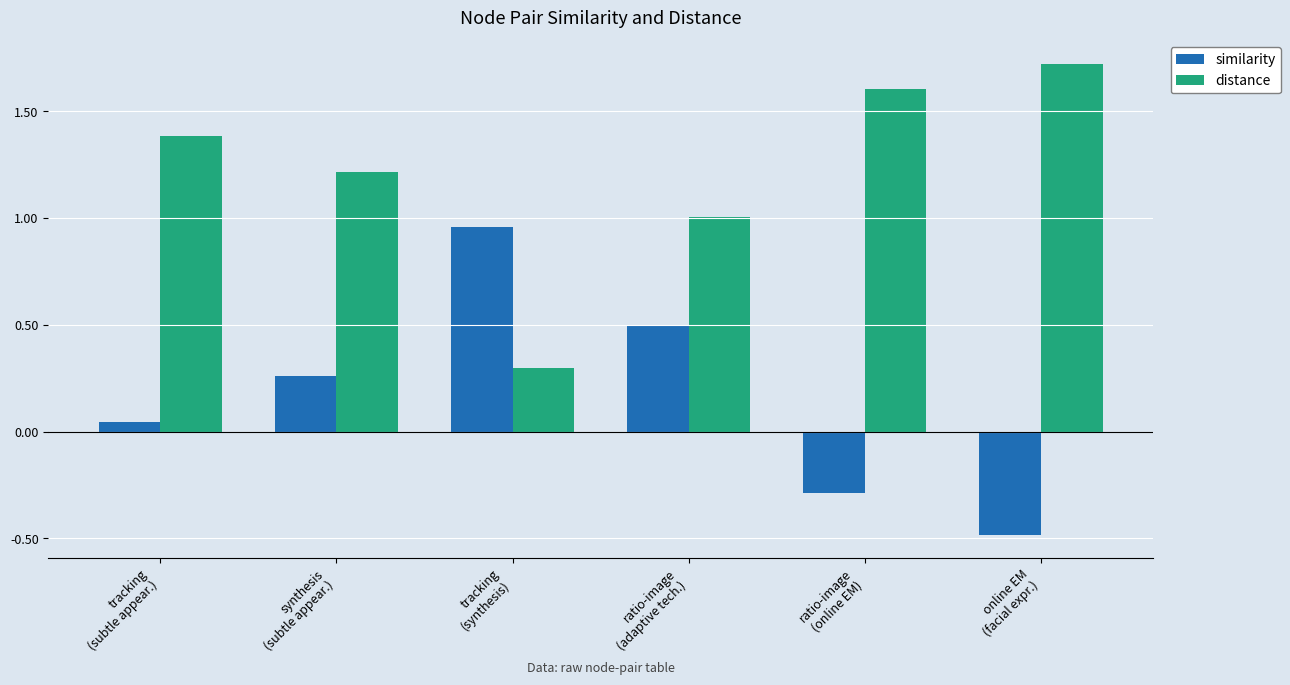

What is the greatest value displayed?

1.7